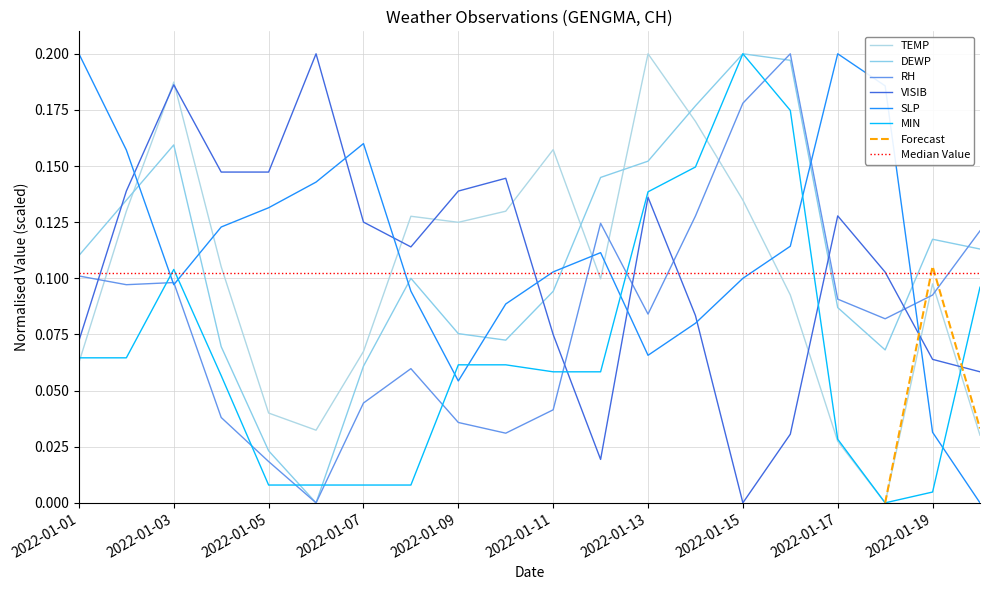

What is the difference between the second highest and second lowest values in the DEWP series?

0.2